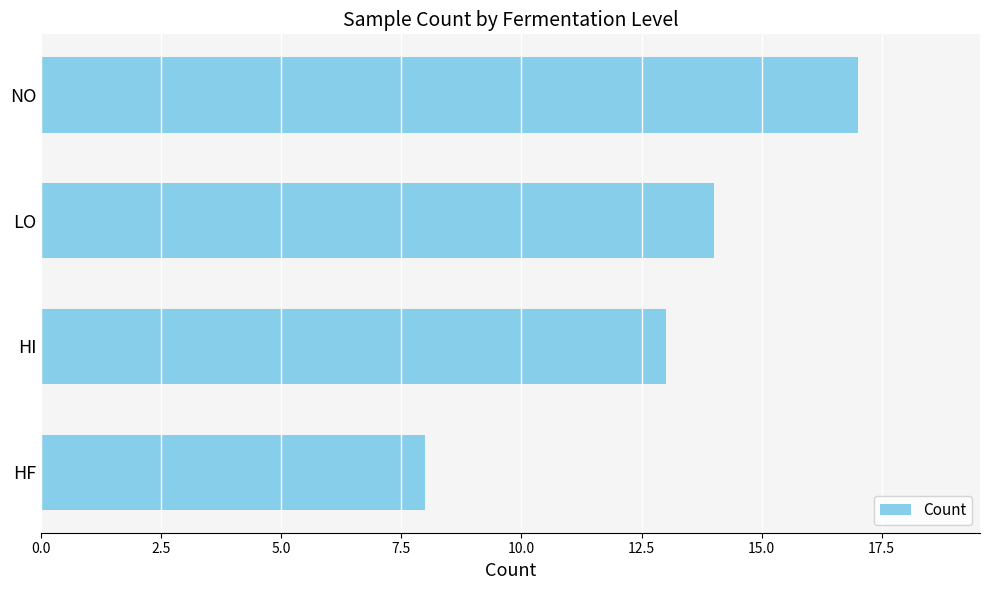

What is the difference between the maximum and second lowest values?

4